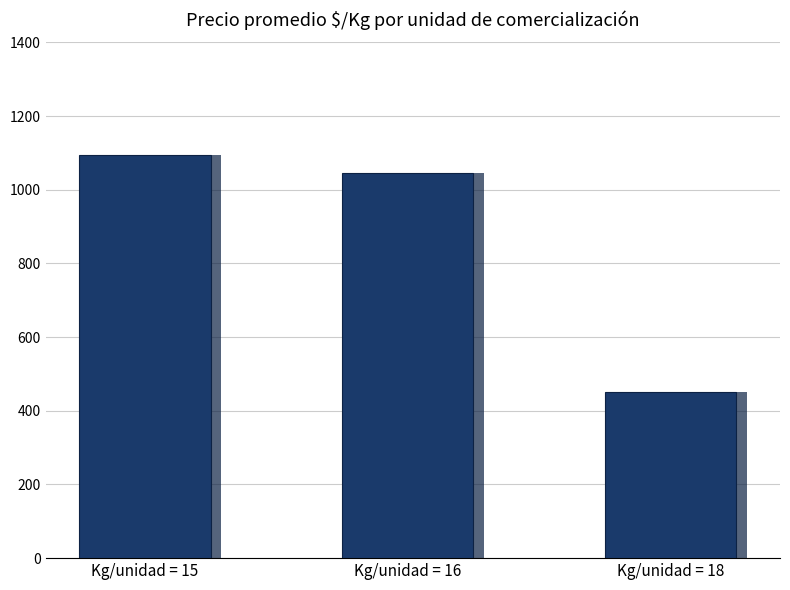

What is the value of the 2nd bar from the left?

1046